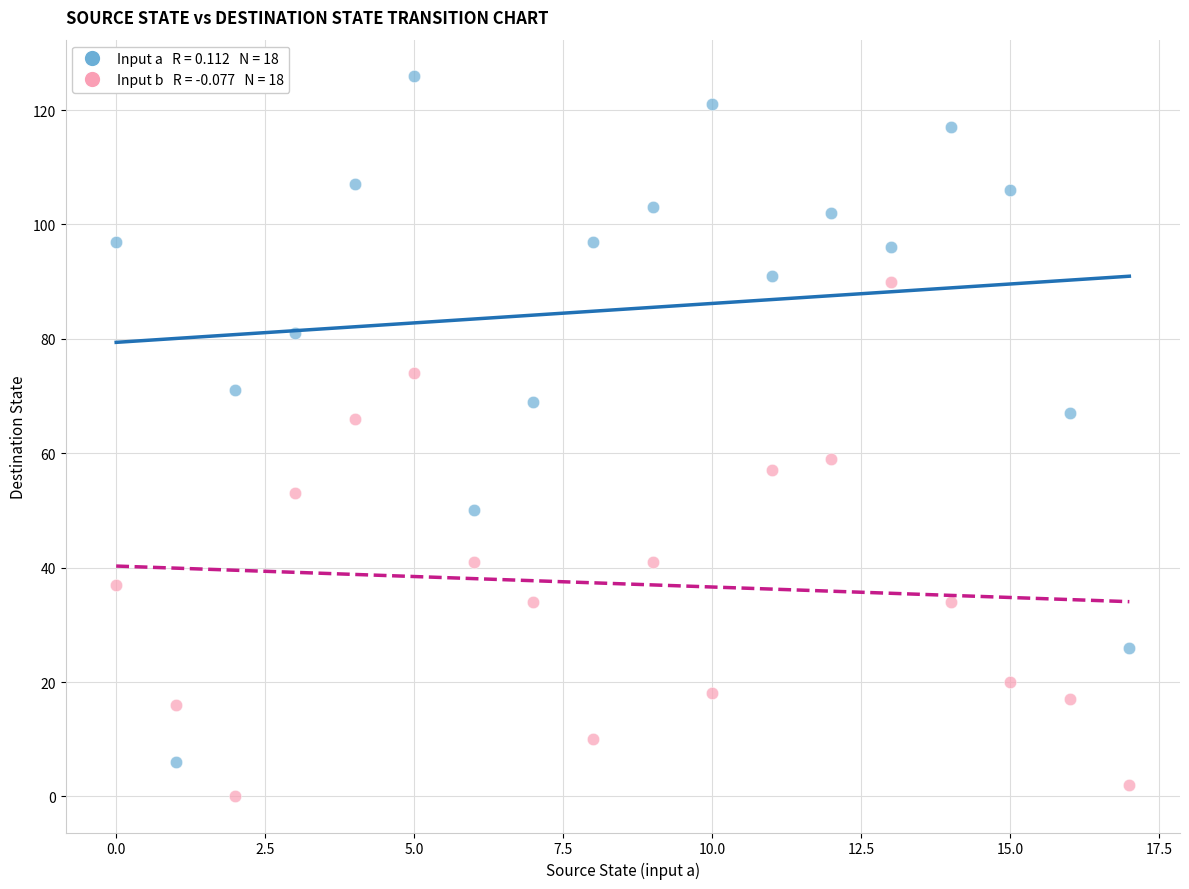

Across all data points, what is the range of Y values (max minus min)?

126